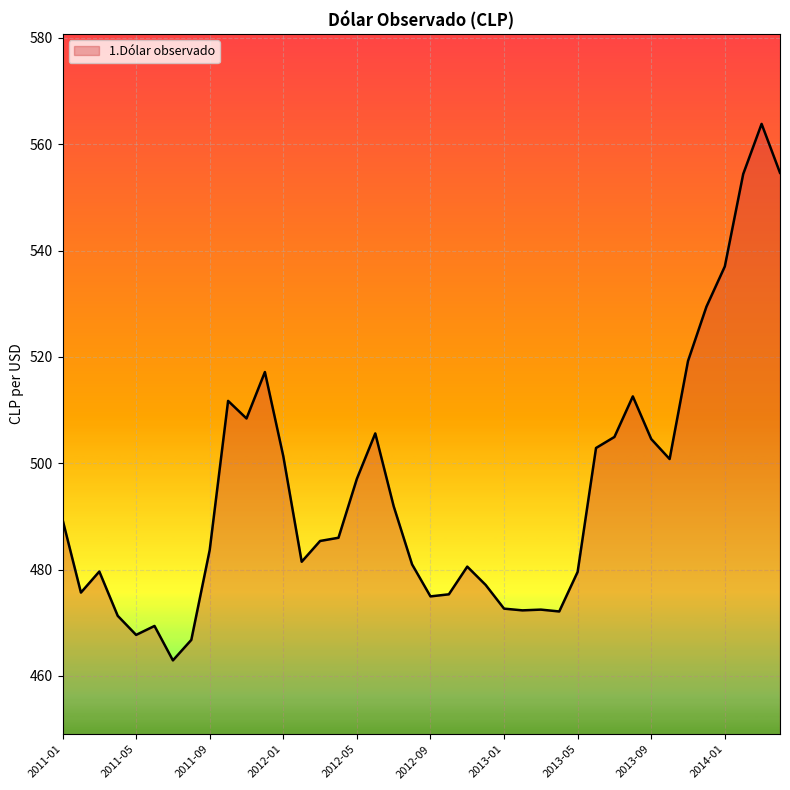

How many lines are shown in the chart?

1